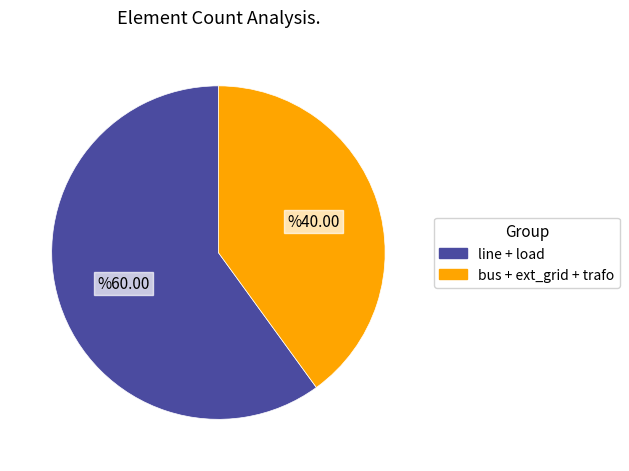

Is there any slice that represents more than half of the pie?

Yes